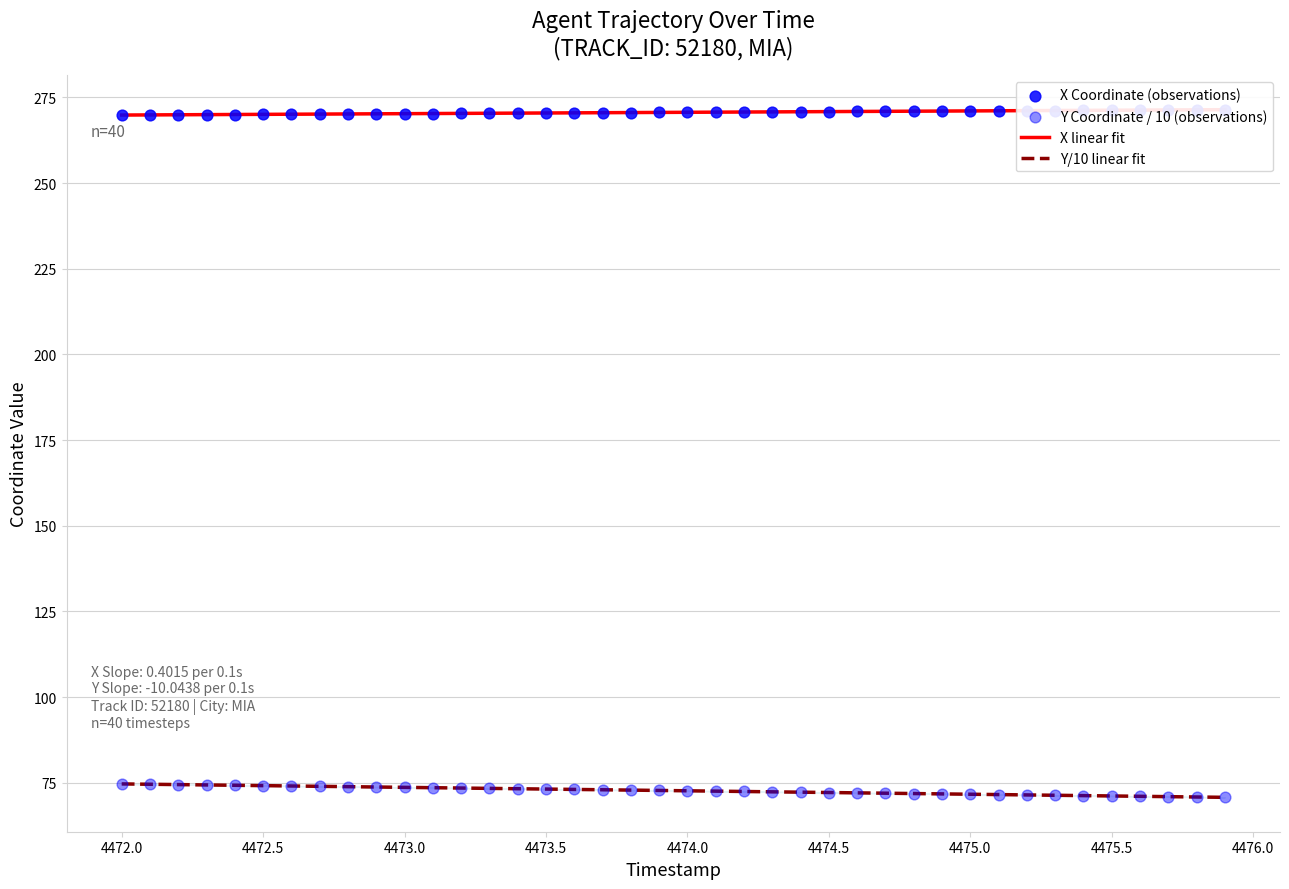

Which series has the largest total across all categories?

X